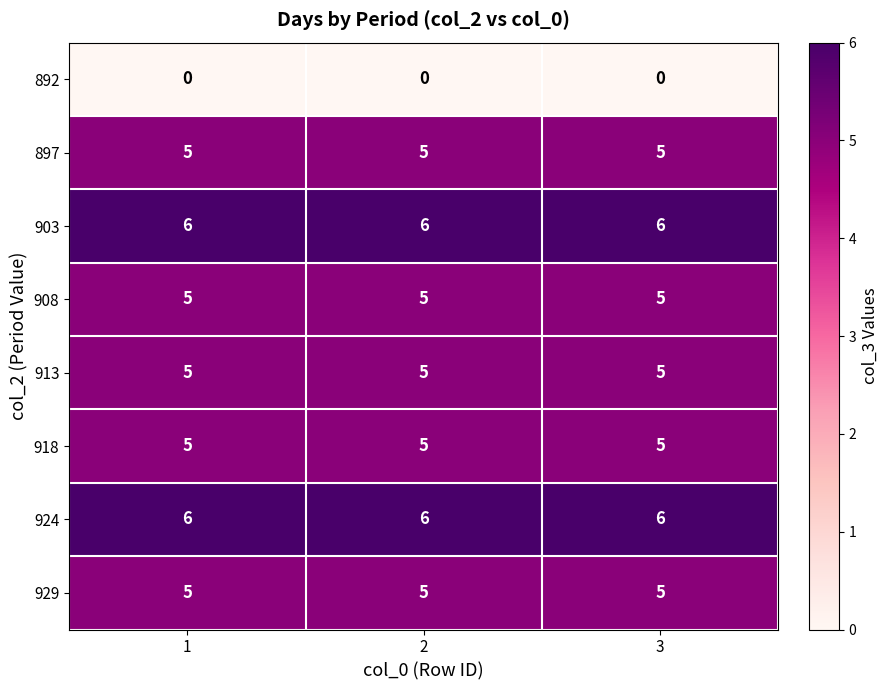

What is the sum of all 918 values?

15